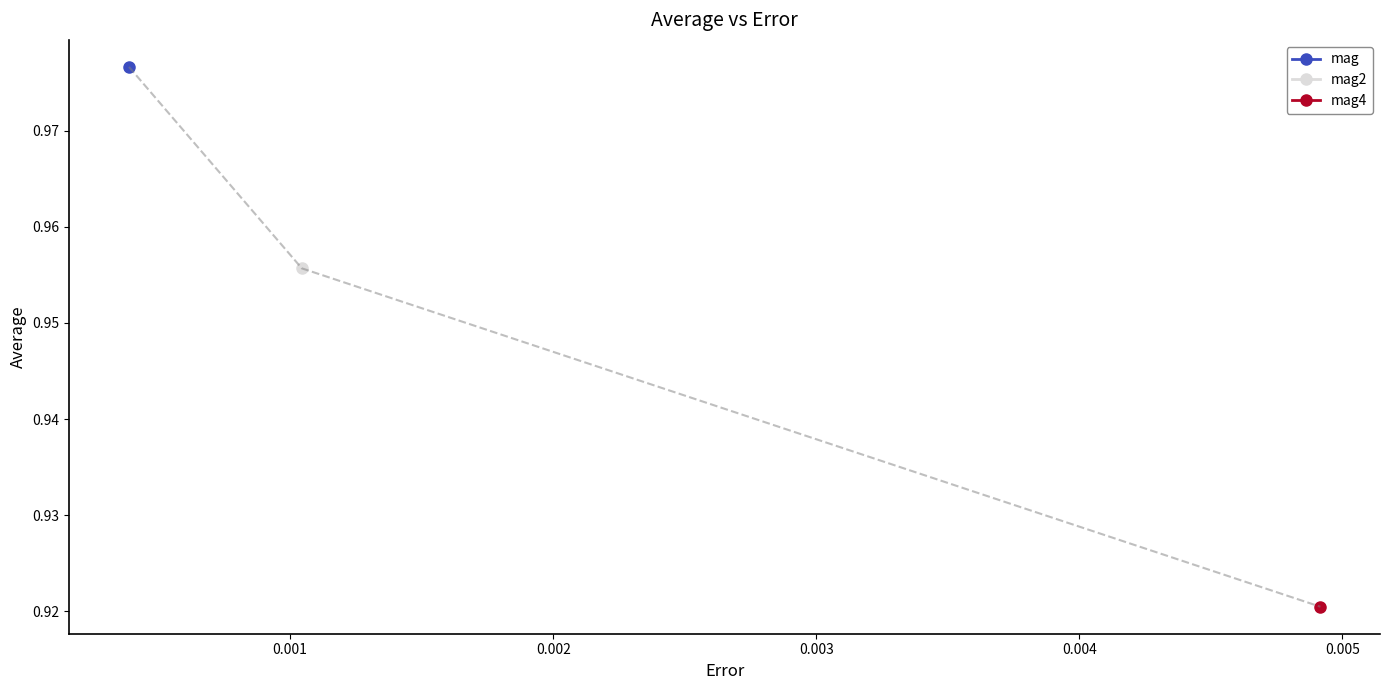

Reading left to right, what are all the values shown in this chart?

mag=1.0	mag2=1.0	mag4=0.9